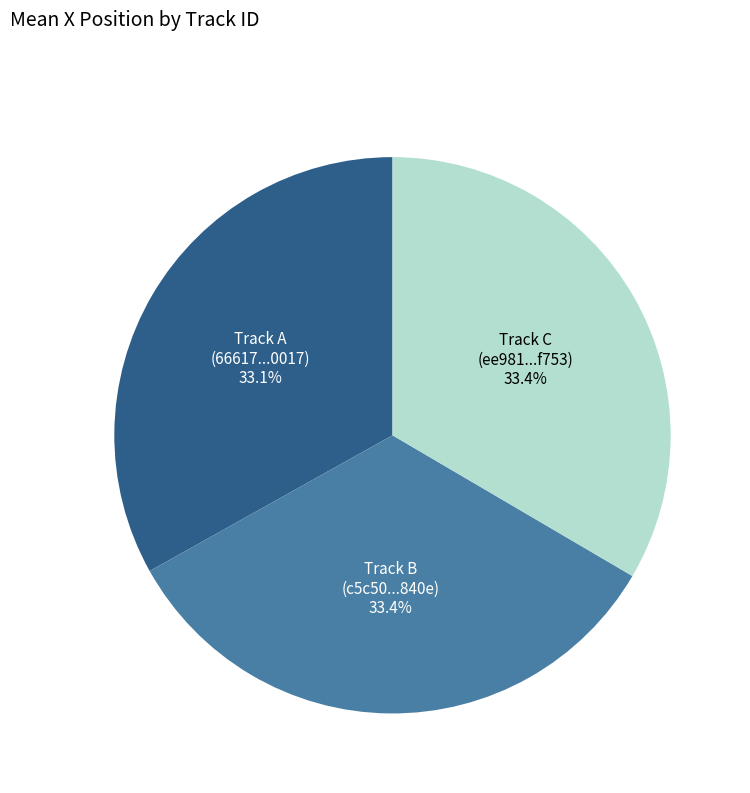

What is the ratio of the value at Track A (66617...0017) to the value at Track C (ee981...f753)?

1.0